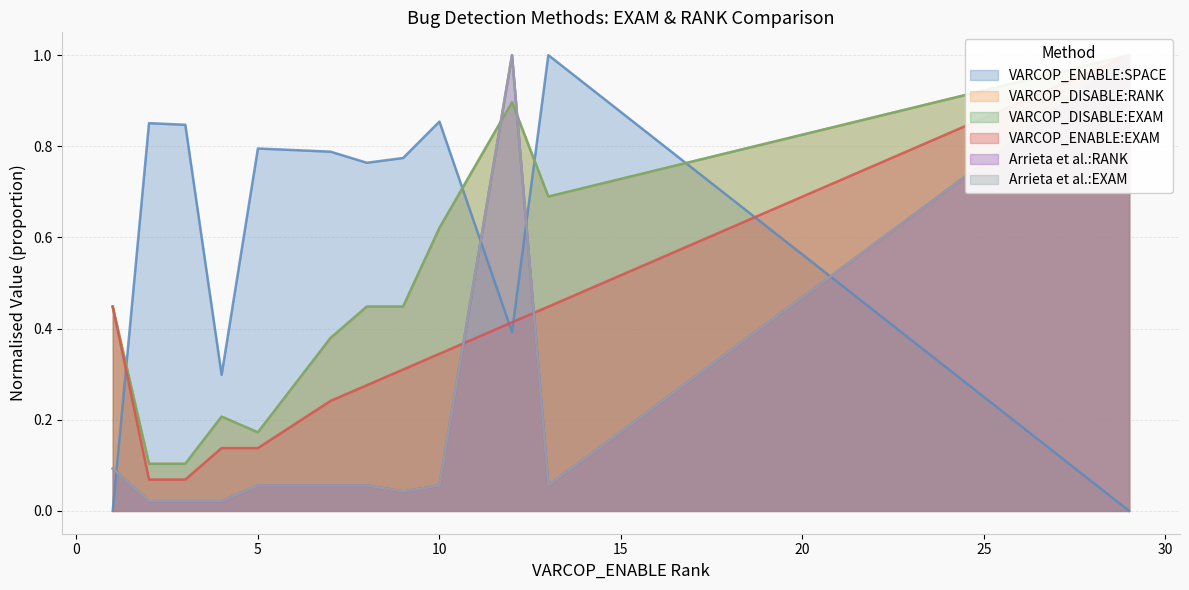

Reading left to right, extract all data points from this chart.

VARCOP_ENABLE:SPACE: 1=0.0	2=0.9	3=0.8	4=0.3	5=0.8	7=0.8	8=0.8	9=0.8	10=0.9	12=0.4	13=1.0	29=0.0
VARCOP_DISABLE:RANK: 1=0.4	2=0.1	3=0.1	4=0.2	5=0.2	7=0.4	8=0.4	9=0.4	10=0.6	12=0.9	13=0.7	29=1.0
VARCOP_DISABLE:EXAM: 1=0.4	2=0.1	3=0.1	4=0.2	5=0.2	7=0.4	8=0.4	9=0.4	10=0.6	12=0.9	13=0.7	29=1.0
VARCOP_ENABLE:EXAM: 1=0.4	2=0.1	3=0.1	4=0.1	5=0.1	7=0.2	8=0.3	9=0.3	10=0.3	12=0.4	13=0.4	29=1.0
Arrieta et al.:RANK: 1=0.1	2=0.0	3=0.0	4=0.0	5=0.1	7=0.1	8=0.1	9=0.0	10=0.1	12=1.0	13=0.1	29=1.0
Arrieta et al.:EXAM: 1=0.1	2=0.0	3=0.0	4=0.0	5=0.1	7=0.1	8=0.1	9=0.0	10=0.1	12=1.0	13=0.1	29=1.0